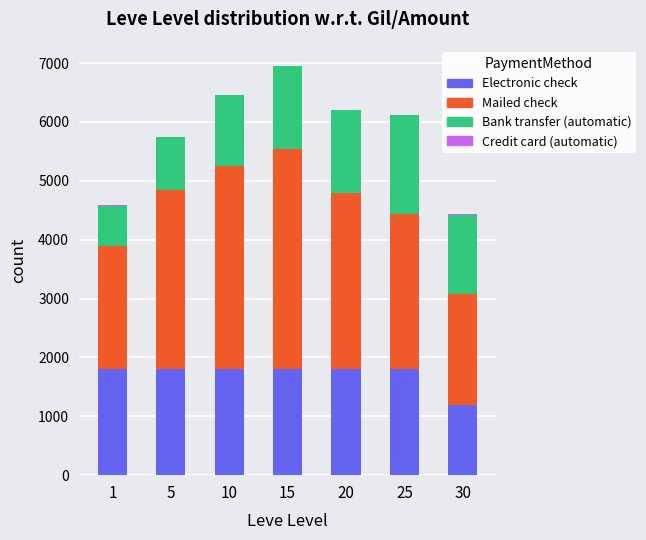

What is the highest value of the Electronic check series?

1800